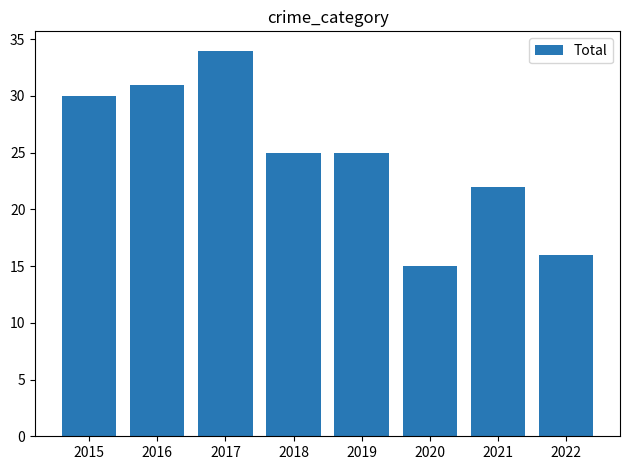

True or false: the data shows 16 at 2022.

True